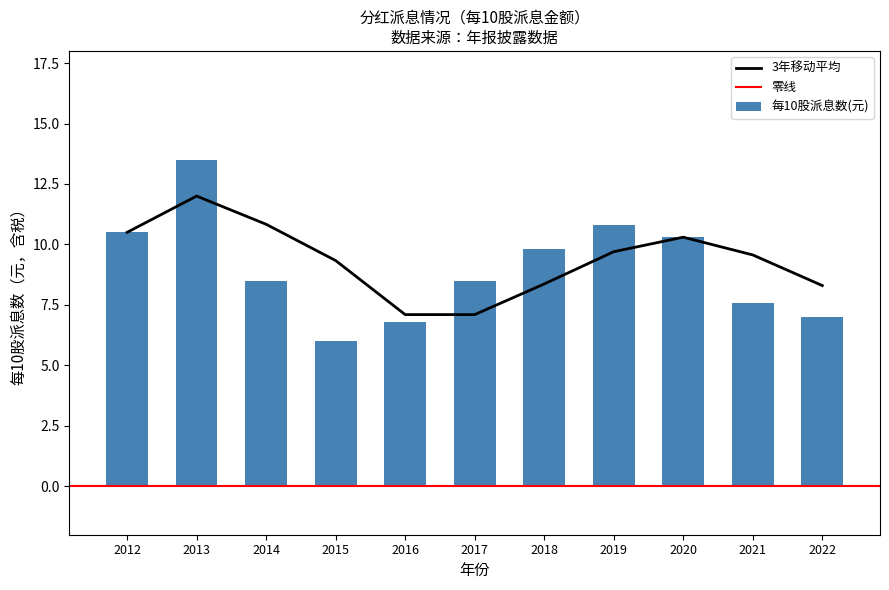

What is the sum of all values?

99.3